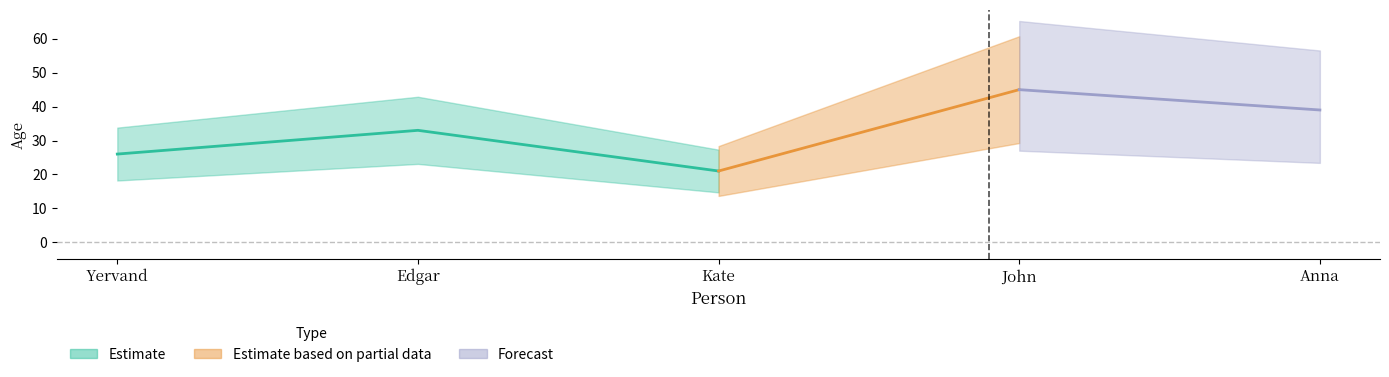

What is the difference between the maximum and minimum values?

24